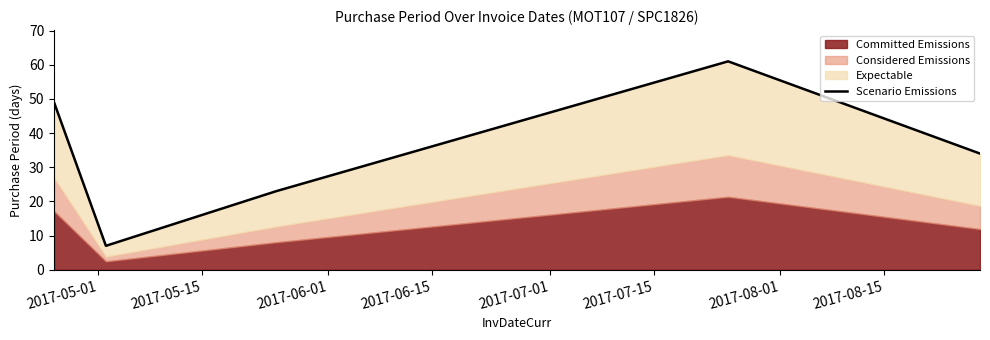

How many values are between 23 and 49?

3